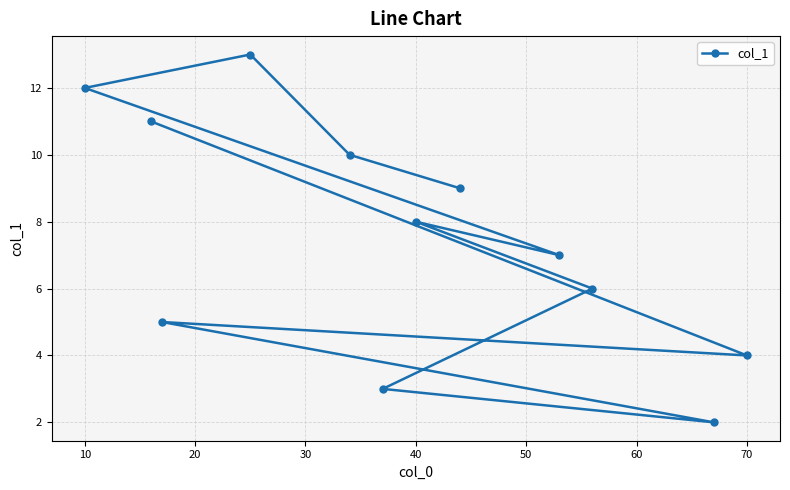

Is it true that the value at 40 is 11?

False